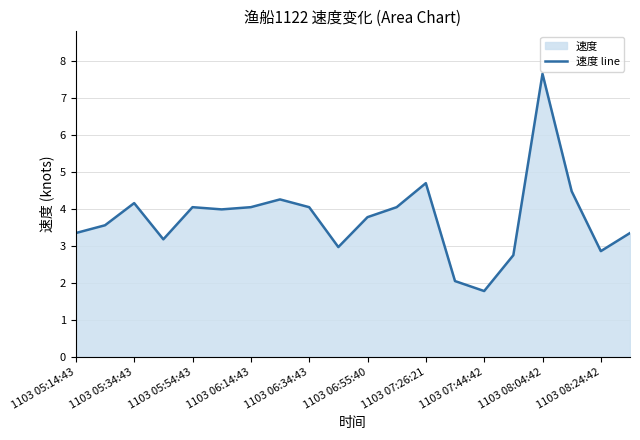

At which category does the chart reach its minimum across all series?

1103 07:44:42